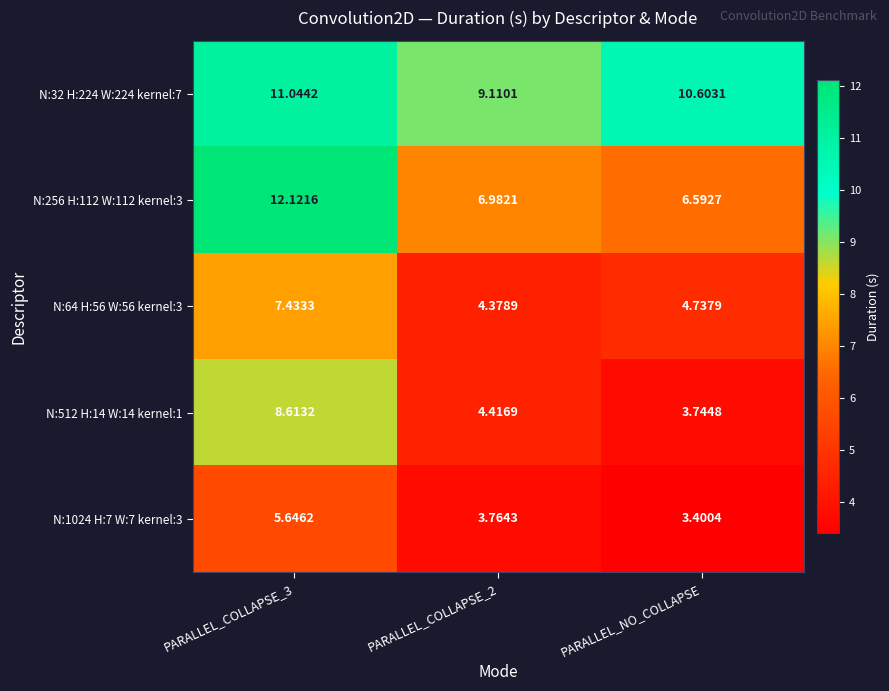

Which label corresponds to the smallest value in the chart?

PARALLEL_NO_COLLAPSE